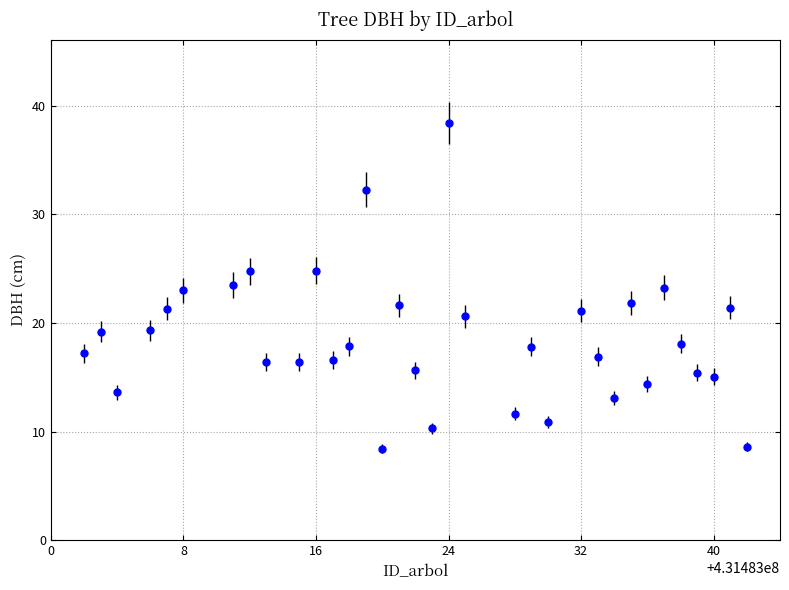

What is the maximum value shown in the chart?

38.4